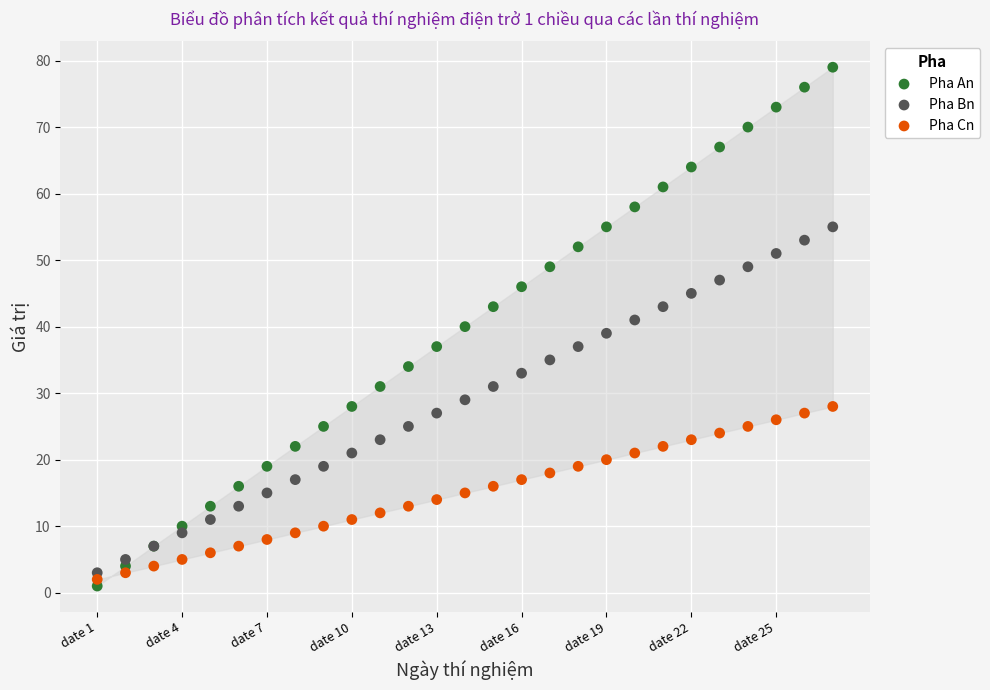

What is the X range (max minus min) for the scatter plot?

26